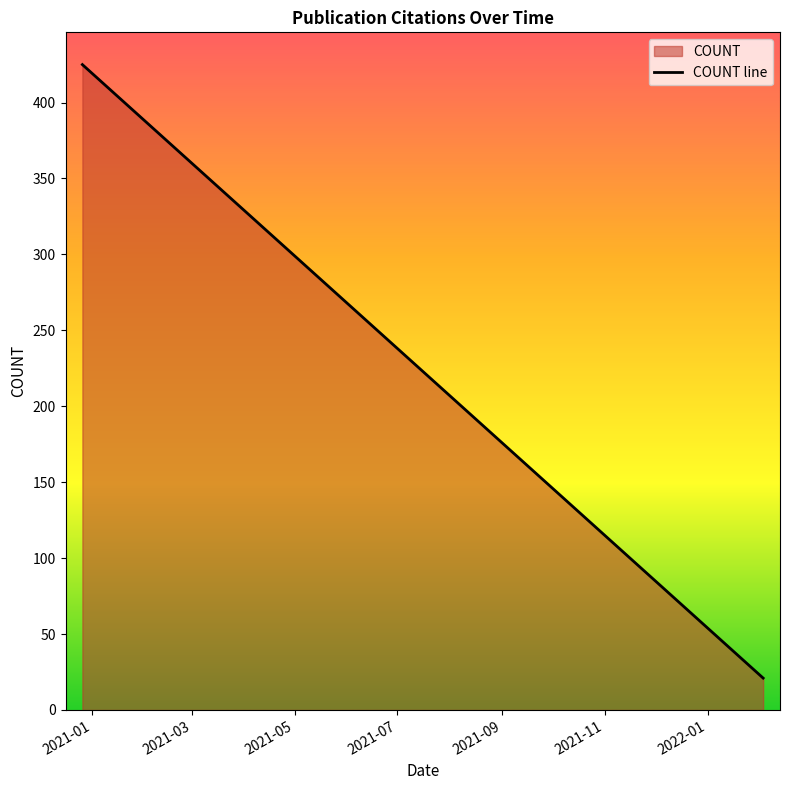

True or false: there are more than 0 points higher than both neighbors.

False